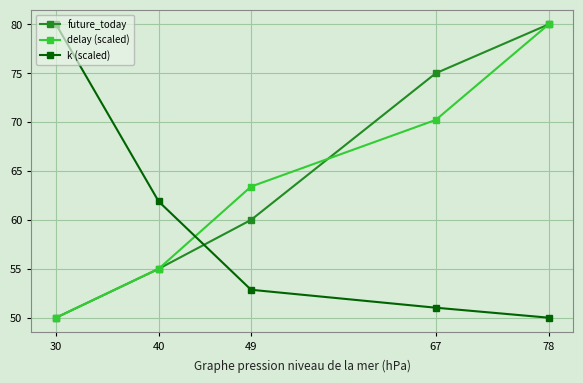

Read the k (scaled) value at 49.

52.9